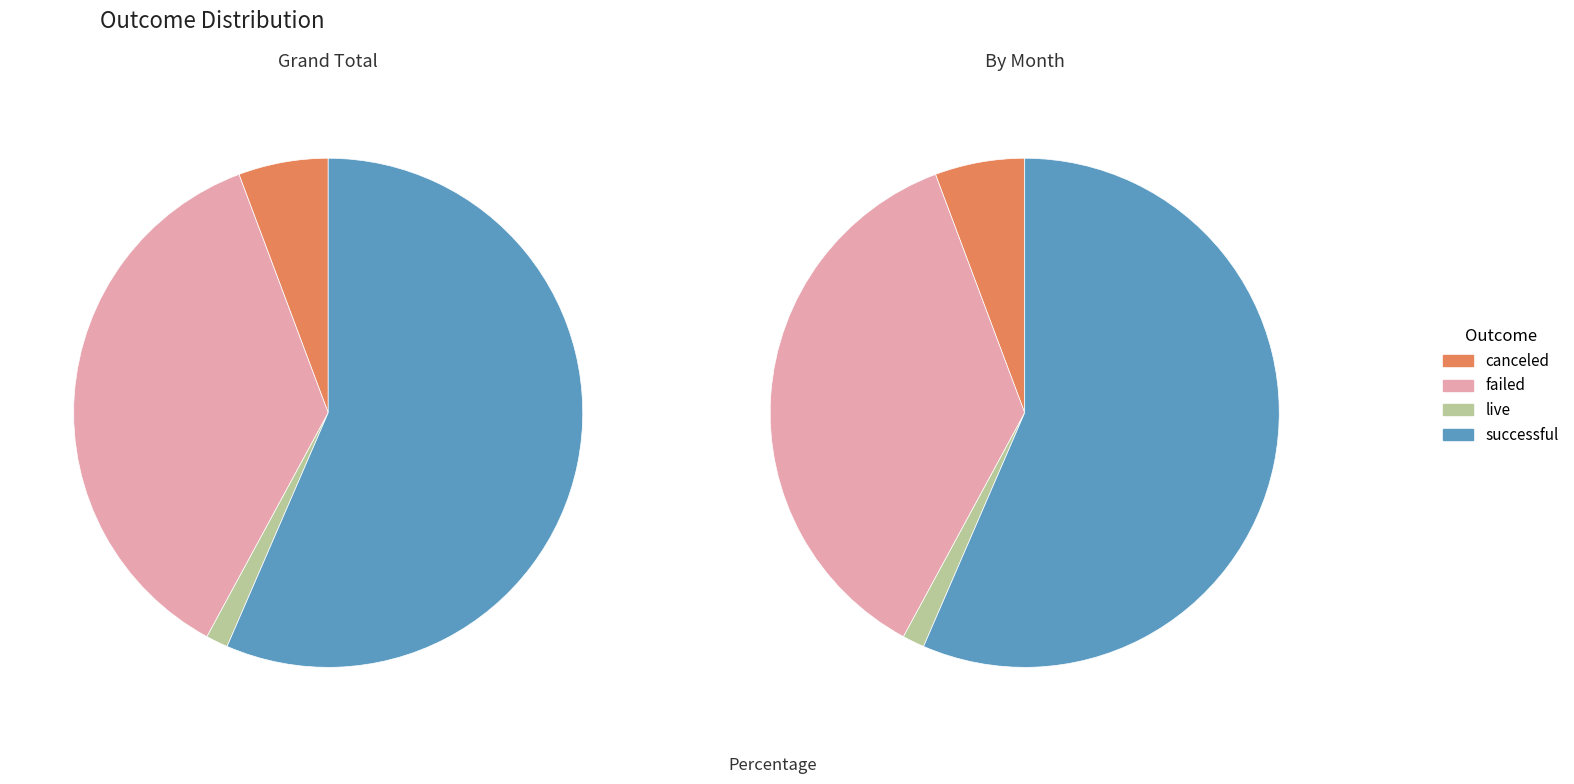

How many segments does this pie chart have?

4